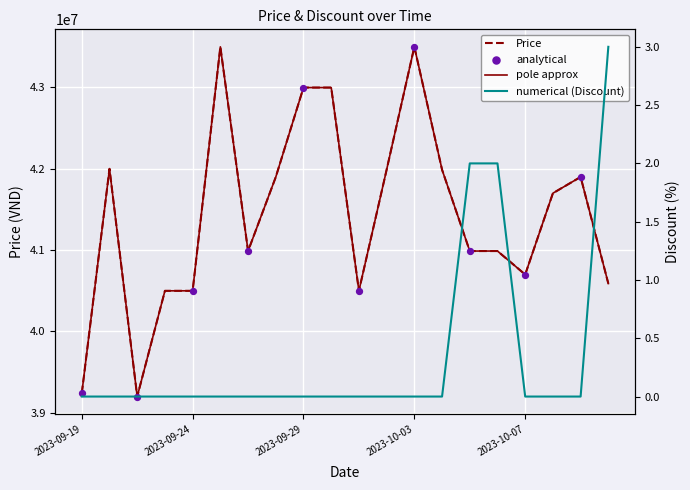

Is the value of Price at 2023-09-30 greater than the value of Discount at 2023-10-04?

Yes